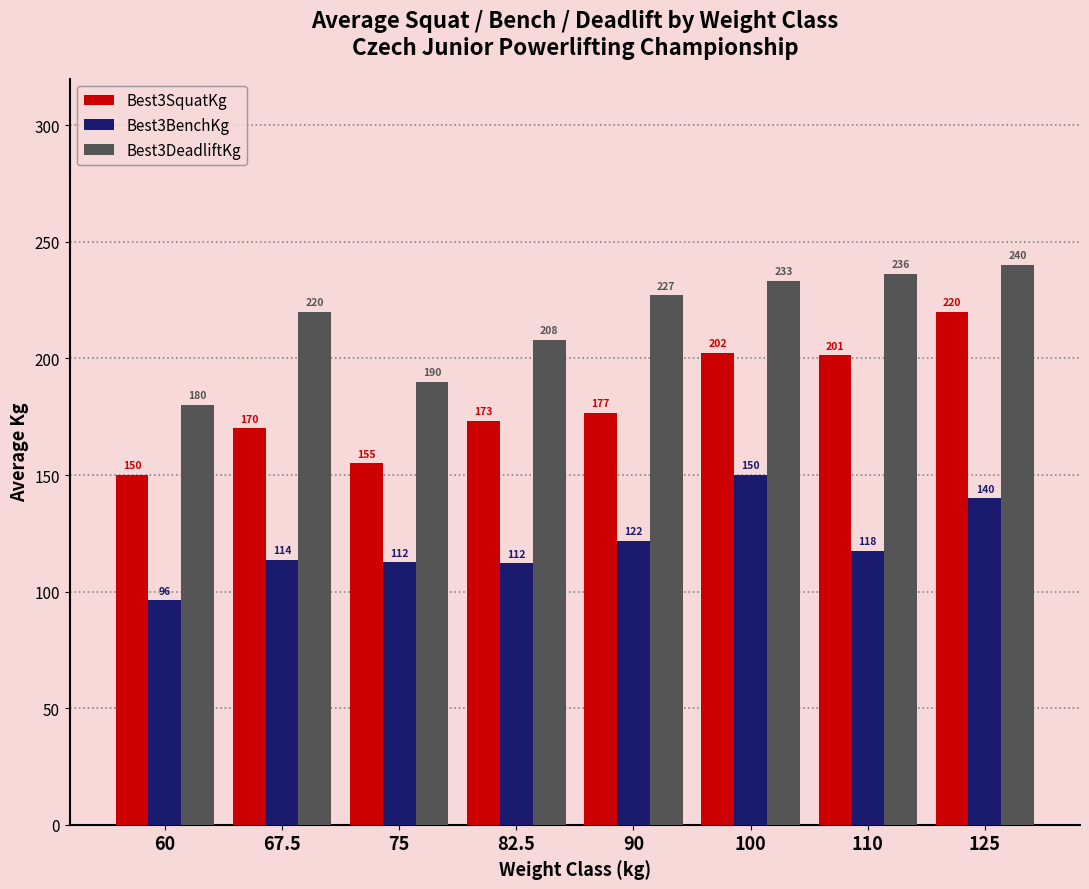

Rank the categories by Best3DeadliftKg value from lowest to highest.

60, 75, 82.5, 67.5, 90, 100, 110, 125